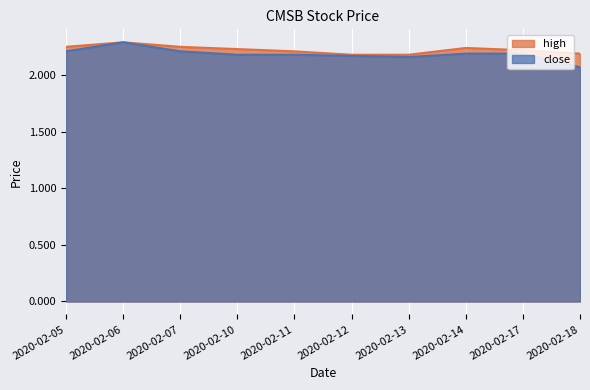

What are all the series names shown in the legend?

high, close